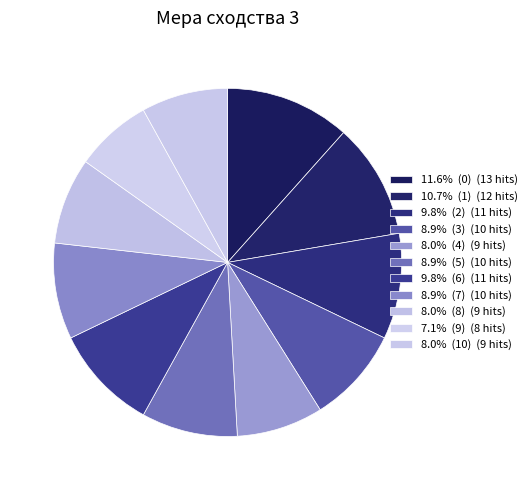

How many slices are in this pie chart?

11